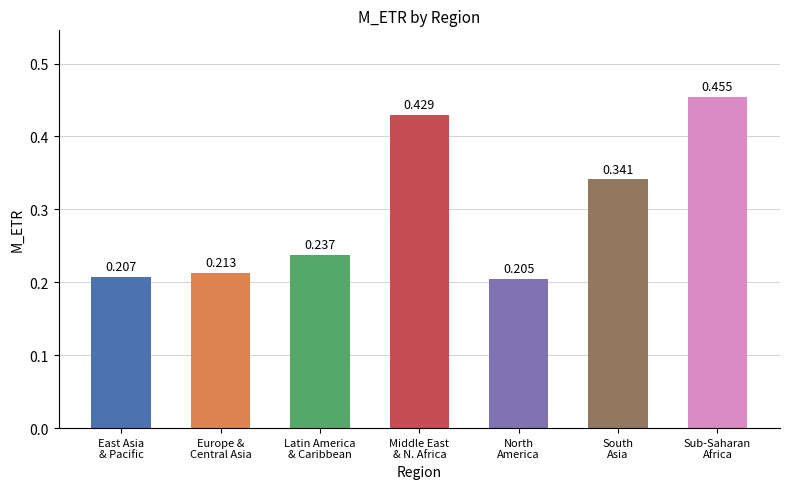

Count the number of categories in the chart.

7